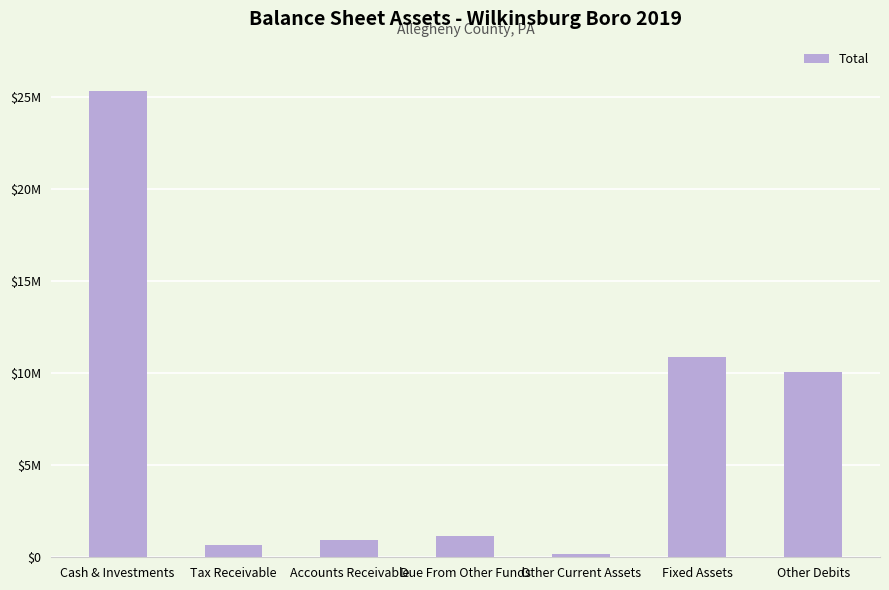

List the labels in order of value, largest first.

Cash & Investments, Fixed Assets, Other Debits, Due From Other Funds, Accounts Receivable, Tax Receivable, Other Current Assets